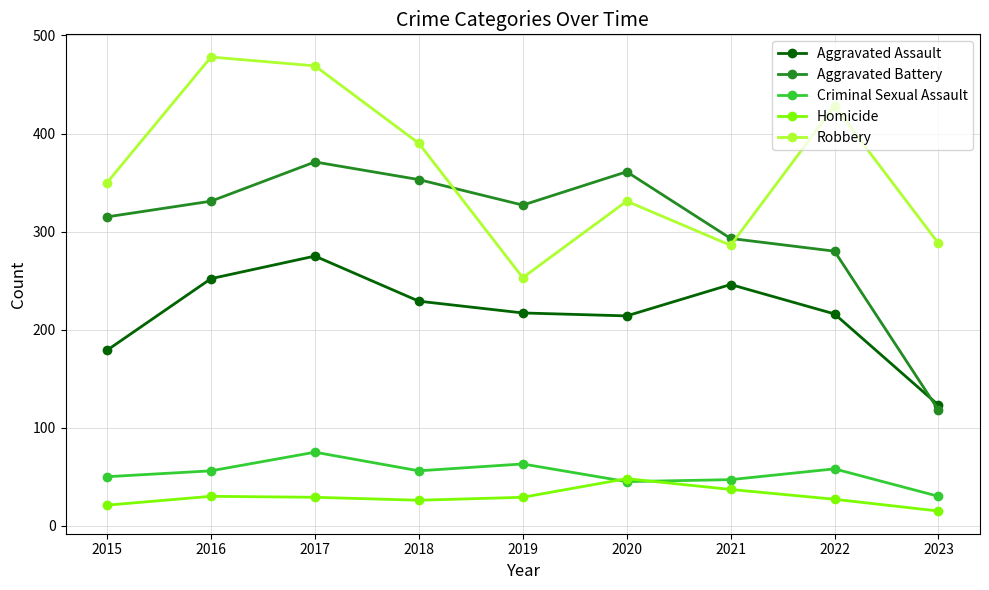

Is it true that Criminal Sexual Assault equals 75 at 2017?

True